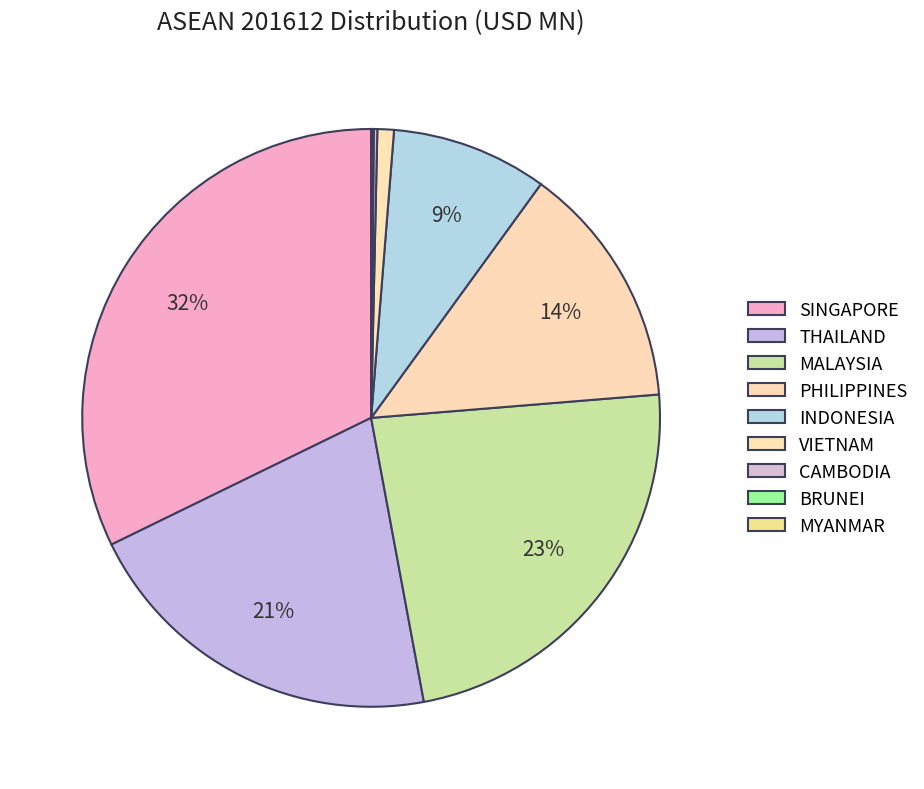

Does CAMBODIA account for over 50% of the chart?

No